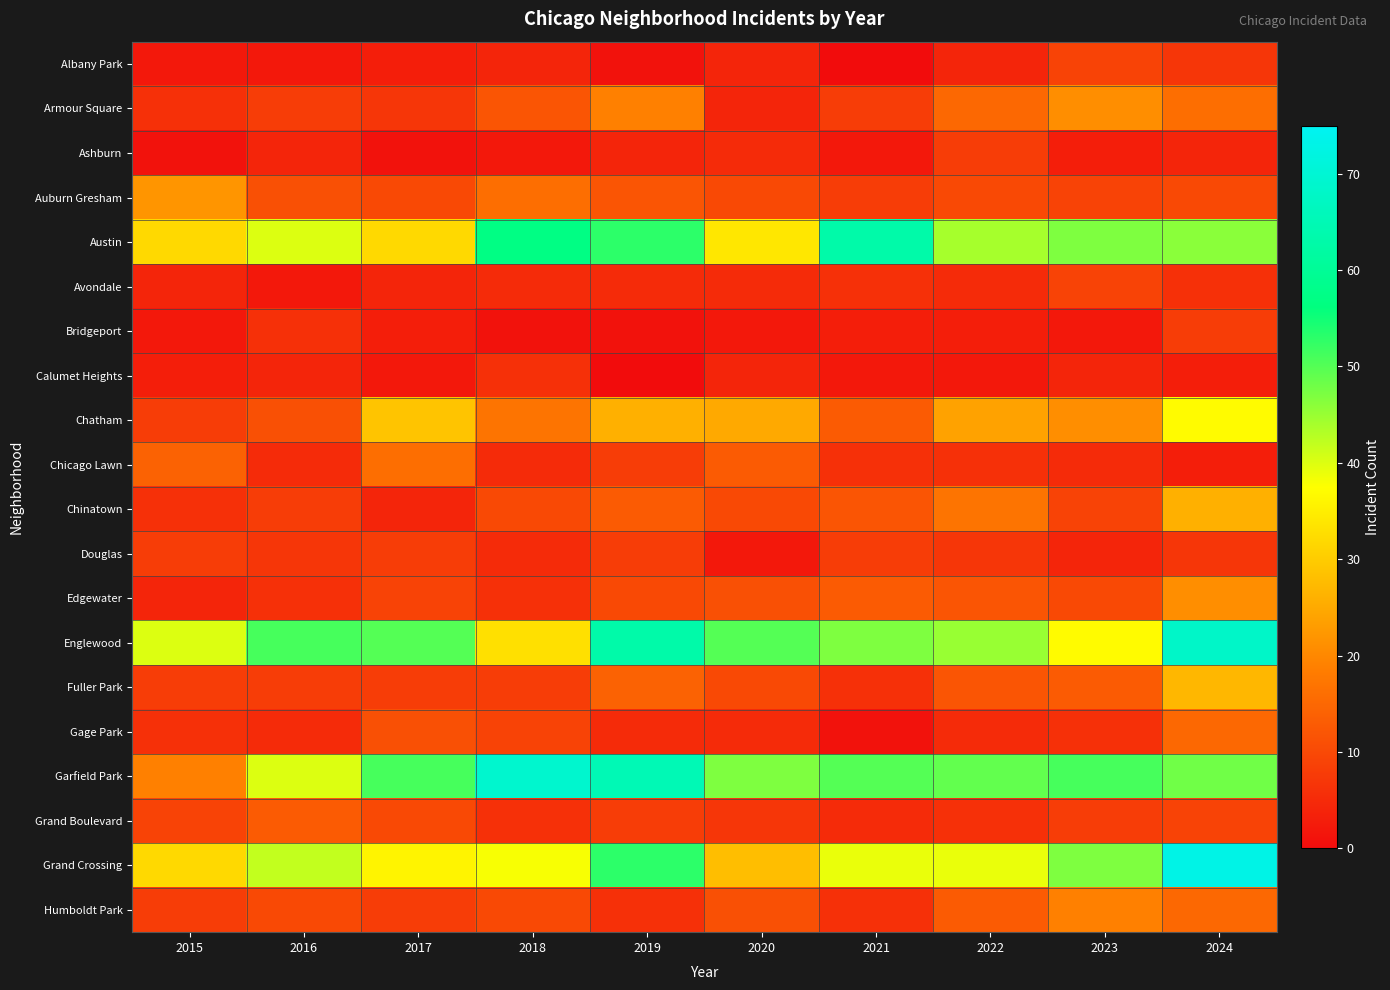

Which category has the highest value across all series?

2024